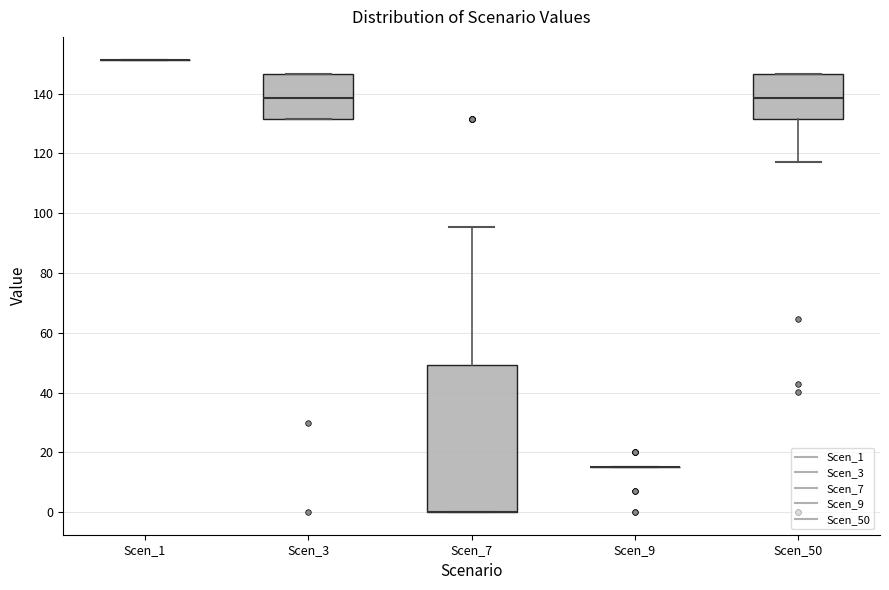

Reading left to right, read every box against the y-axis: the position of its median line, the range the box covers, and the ends of its whiskers. The values are not printed on the chart, so give them approximately, as read against the axis.

Scen_1: box collapsed to a line at 152, whiskers 152 to 152
Scen_3: median 138, box 132 to 146, whiskers 132 to 146
Scen_7: median 0 (drawn on the box's lower edge), box 0 to 50, whiskers 0 to 96
Scen_9: box collapsed to a line at 16, whiskers 16 to 16
Scen_50: median 138, box 132 to 146, whiskers 118 to 146